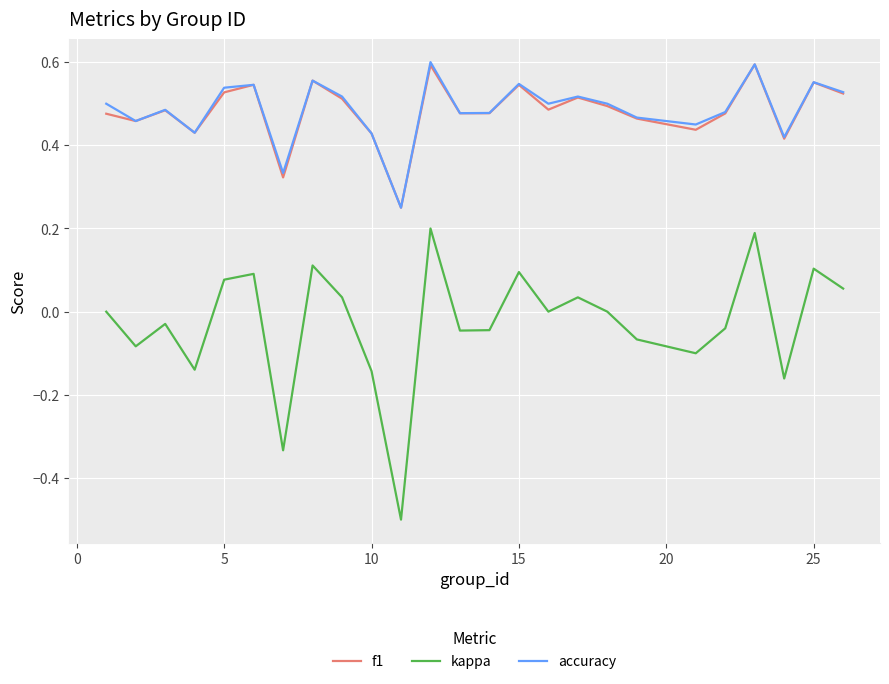

What are all the series names shown in the legend?

f1, kappa, accuracy